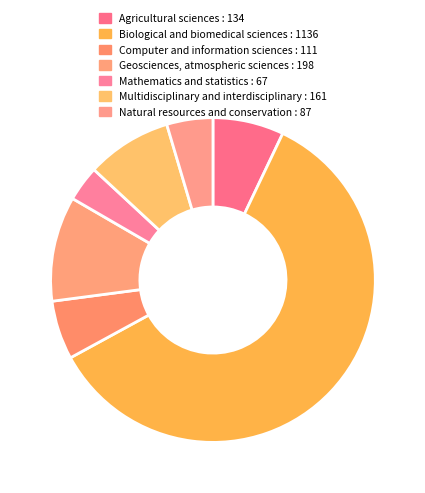

To the nearest percent, what is the average slice percentage?

14%